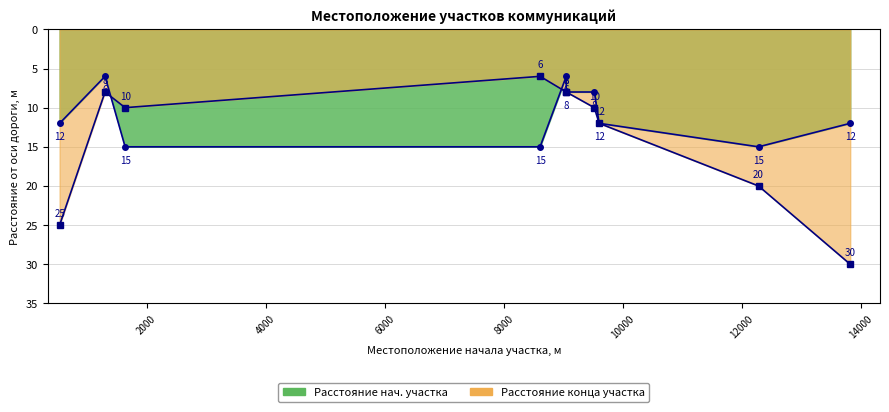

Which series ends up on top after the final intersection of Расстояние от оси дороги начала участка, м and Расстояние от оси дороги конца участка, м?

Расстояние от оси дороги конца участка, м